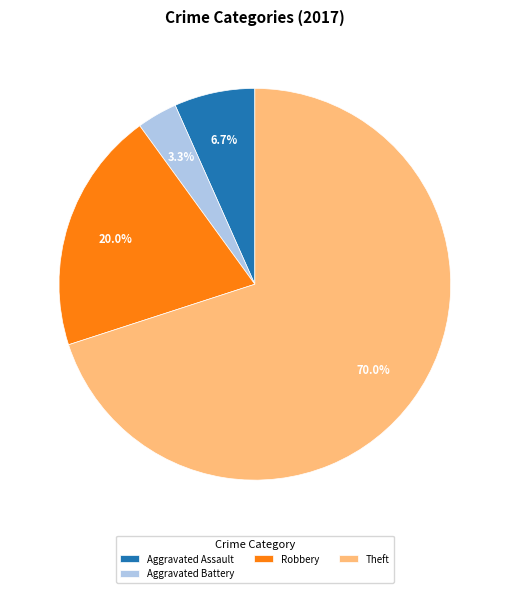

What percentage is NOT represented by Theft?

30.0%